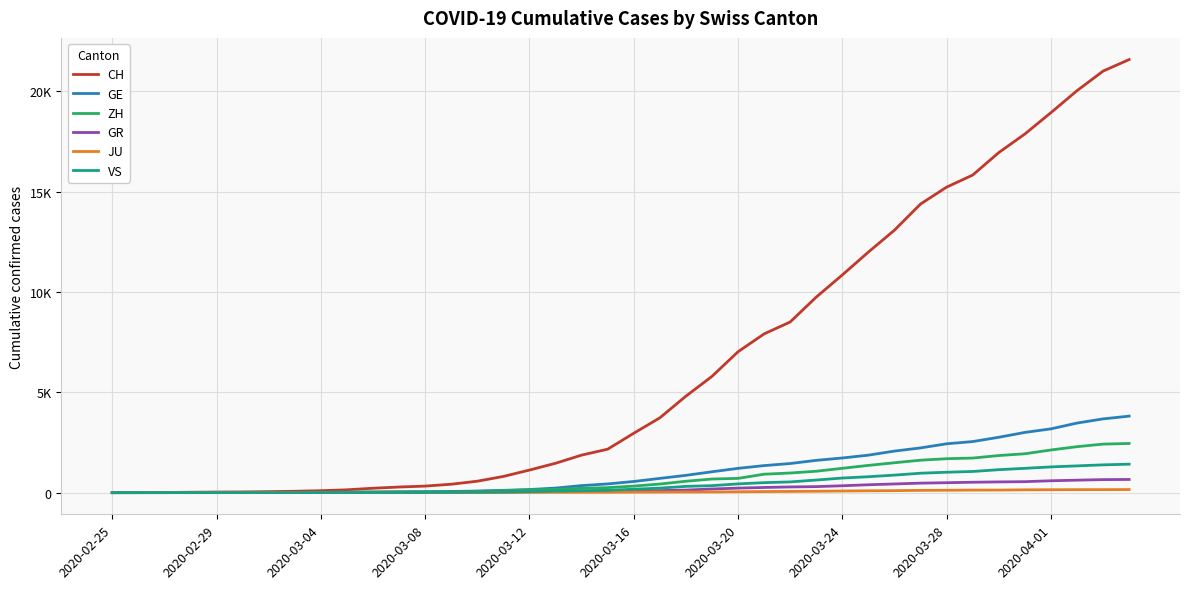

What are all the series names shown in the legend?

CH, GE, ZH, GR, JU, VS